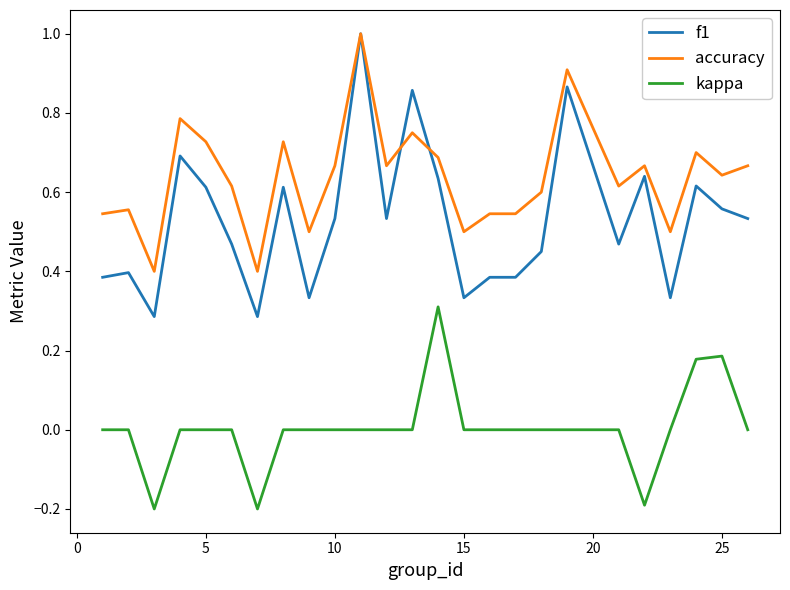

Which series has the largest range (max minus min)?

f1